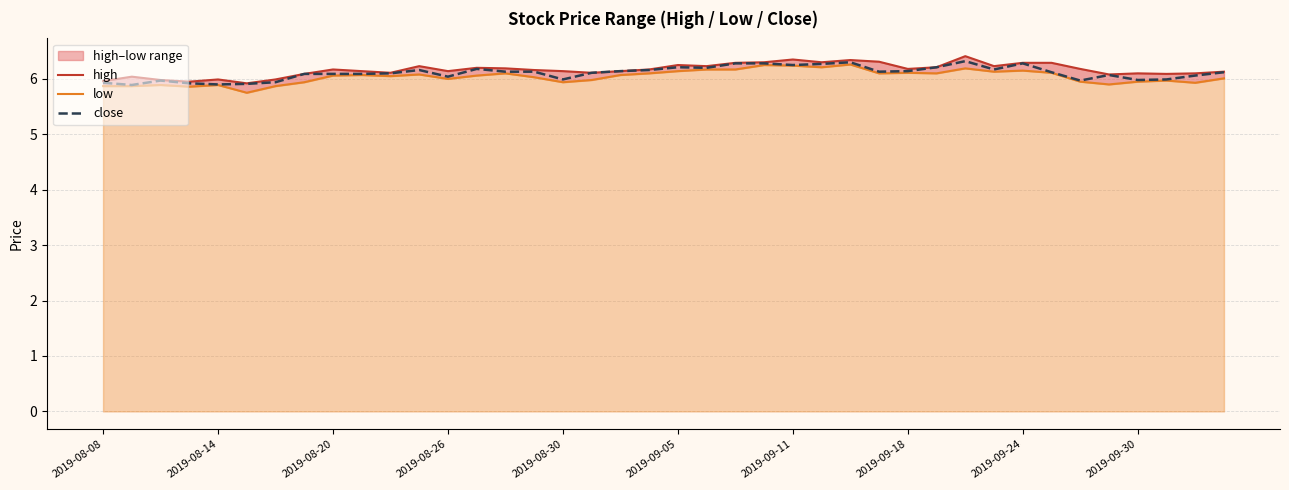

The close series shows 8.5 at 2019-08-08. True or false?

False